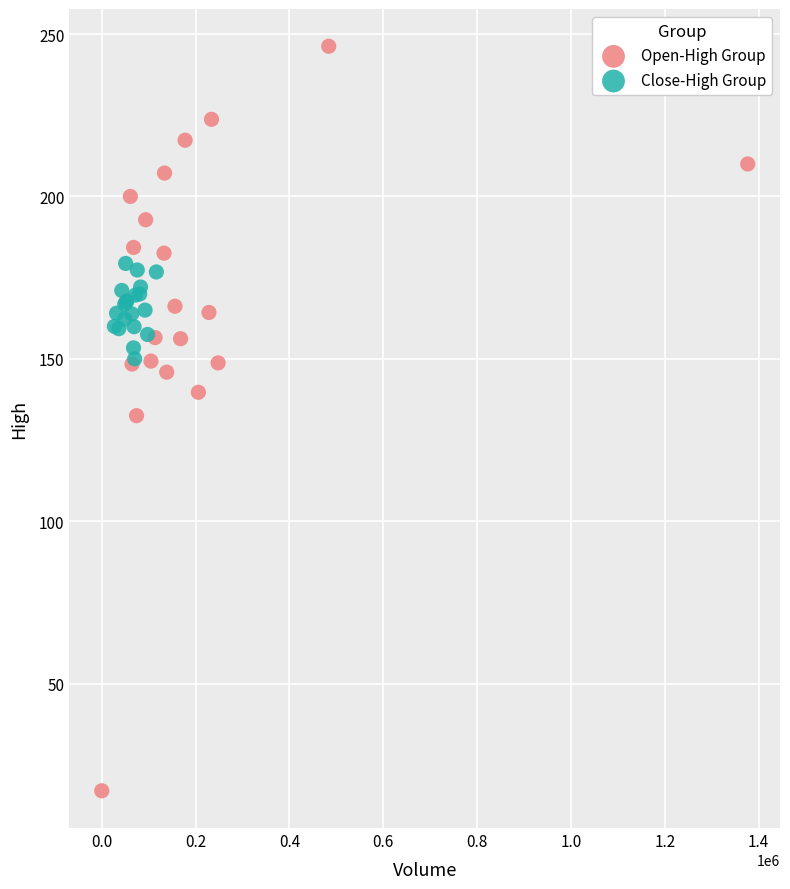

Which series reaches the minimum Y coordinate?

Open-High Group